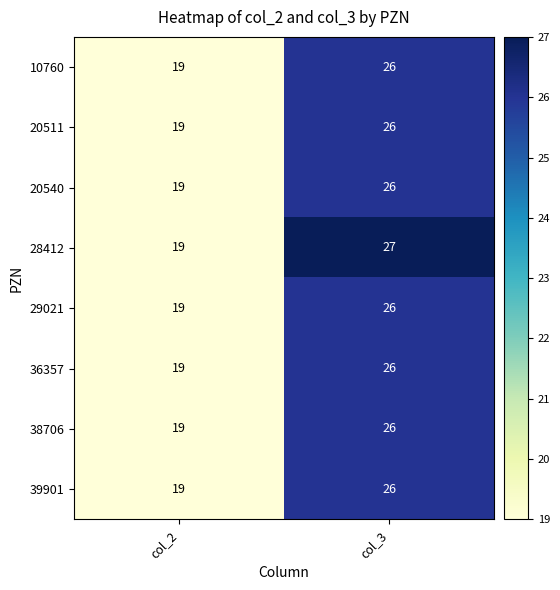

Count the number of categories in the chart.

2